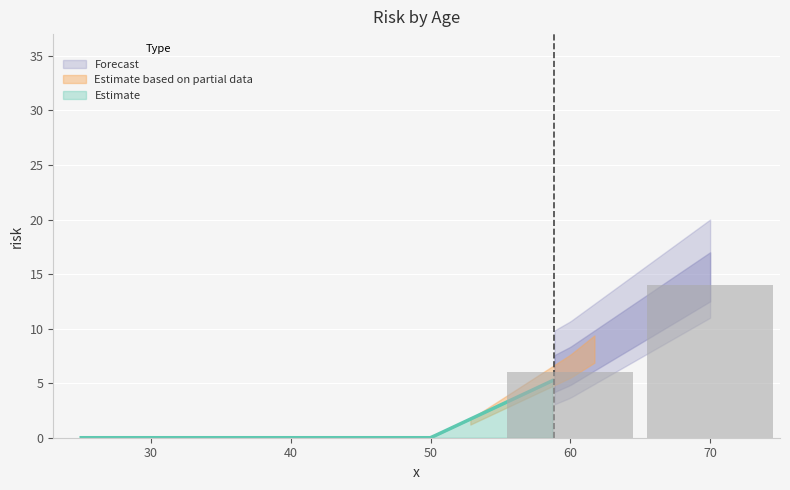

Rank the categories by value from lowest to highest.

25, 40, 50, 60, 70